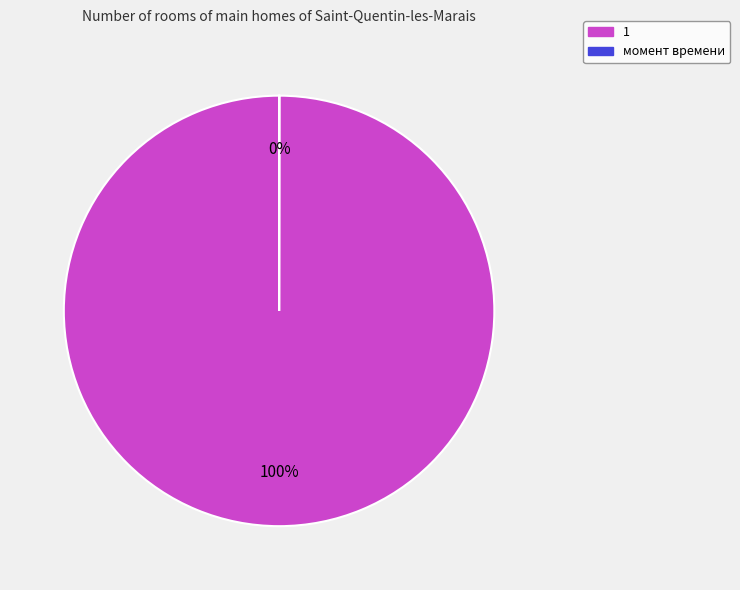

Is it true that 1 is 89% of the pie?

False